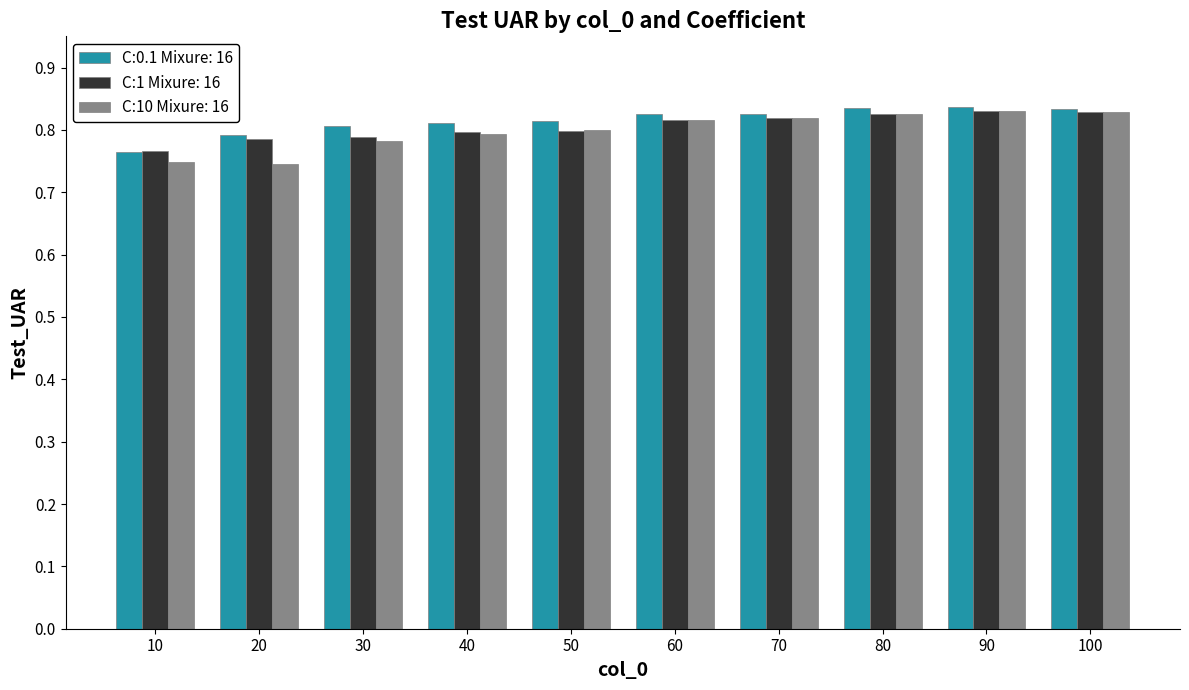

True or false: C:0.1 Mixure: 16 has a value of 0.6 at 80.

False